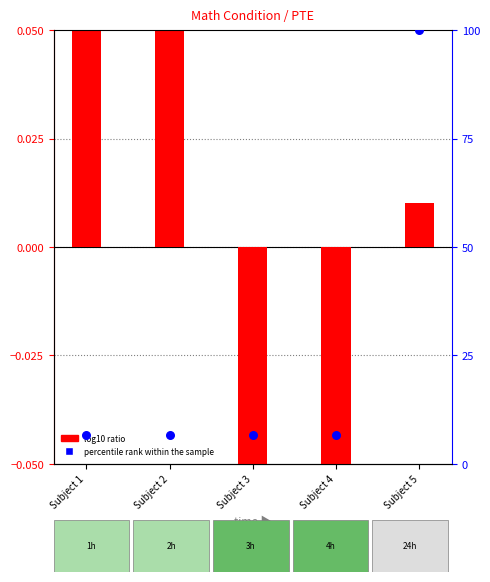

At how many categories does at least one series exceed 53?

1